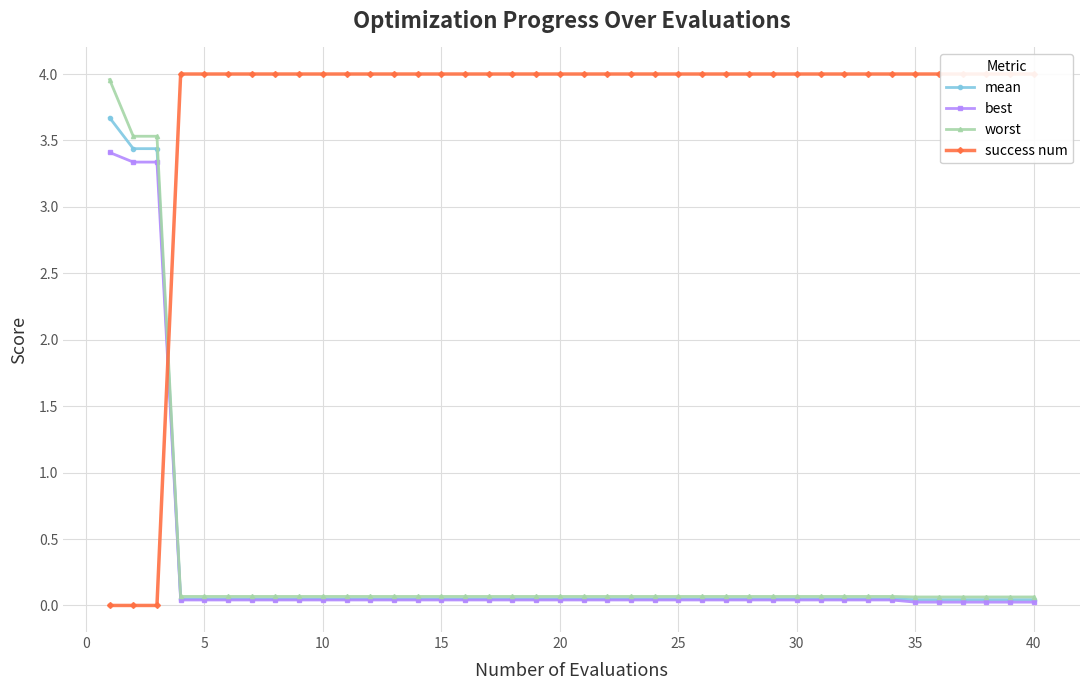

The value of best at 25 is 0.0. True or false?

True